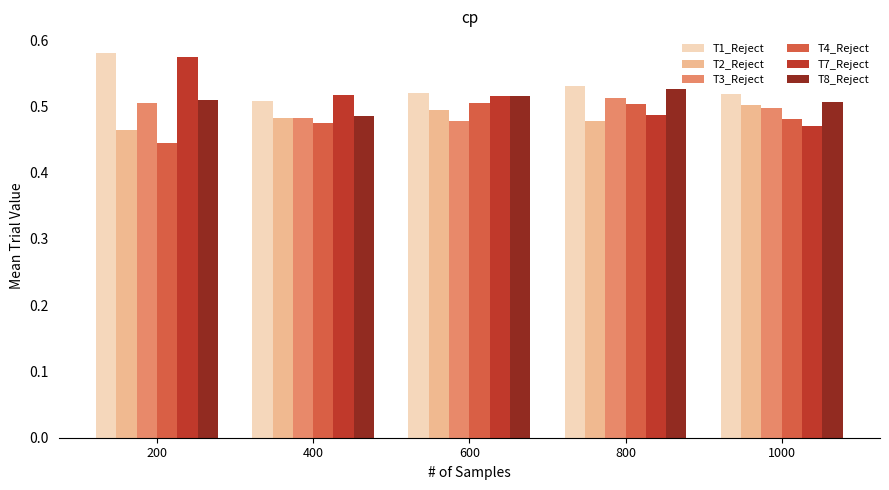

Which category has the lowest value in the T2_Reject series?

200